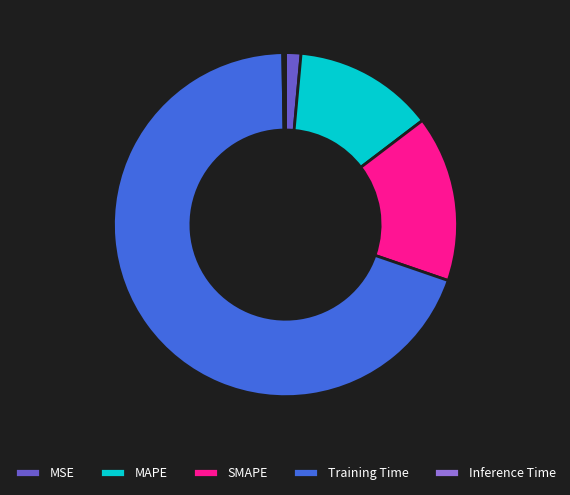

Do MAPE and Training Time together represent more than half of the pie?

Yes